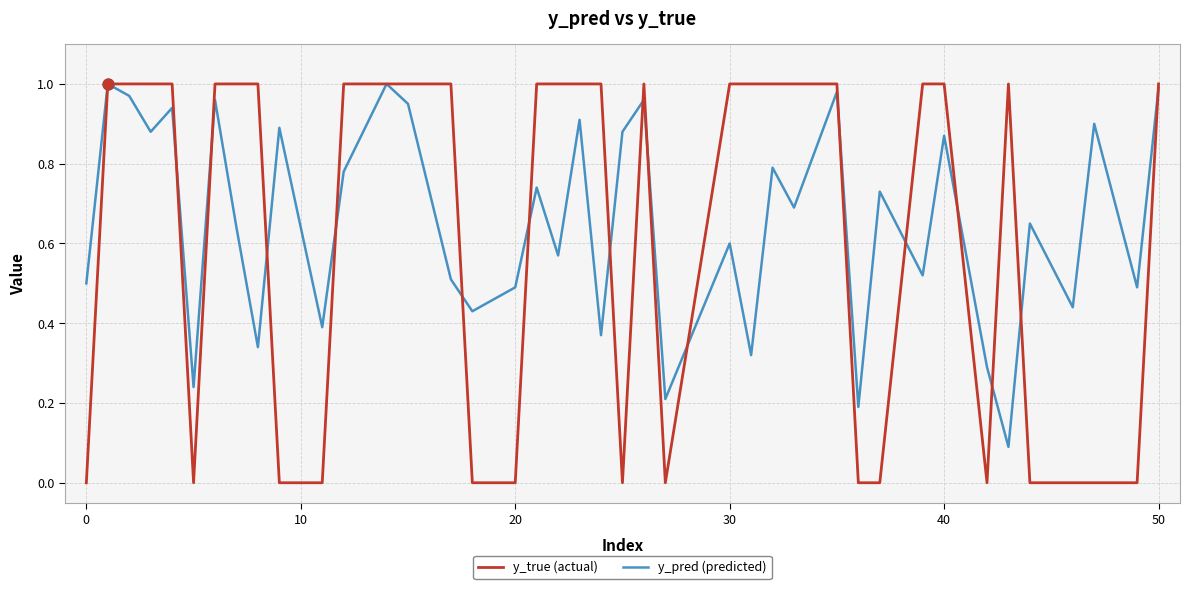

Which series has the widest spread of values?

y_true (actual)